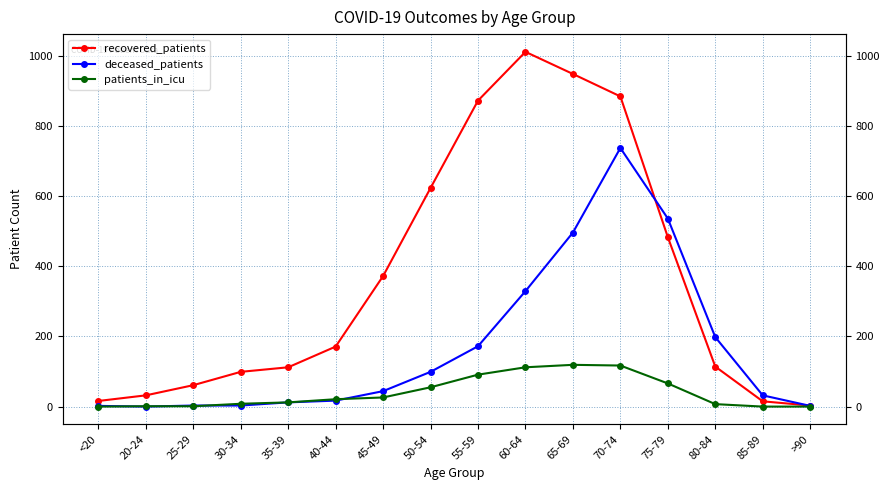

Which has a higher value, 75-79 or >90?

75-79